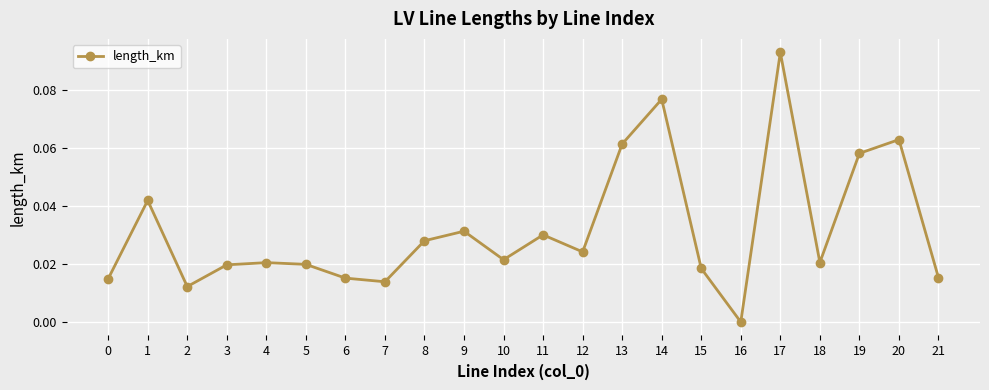

Between 19 and 20, which is larger?

20